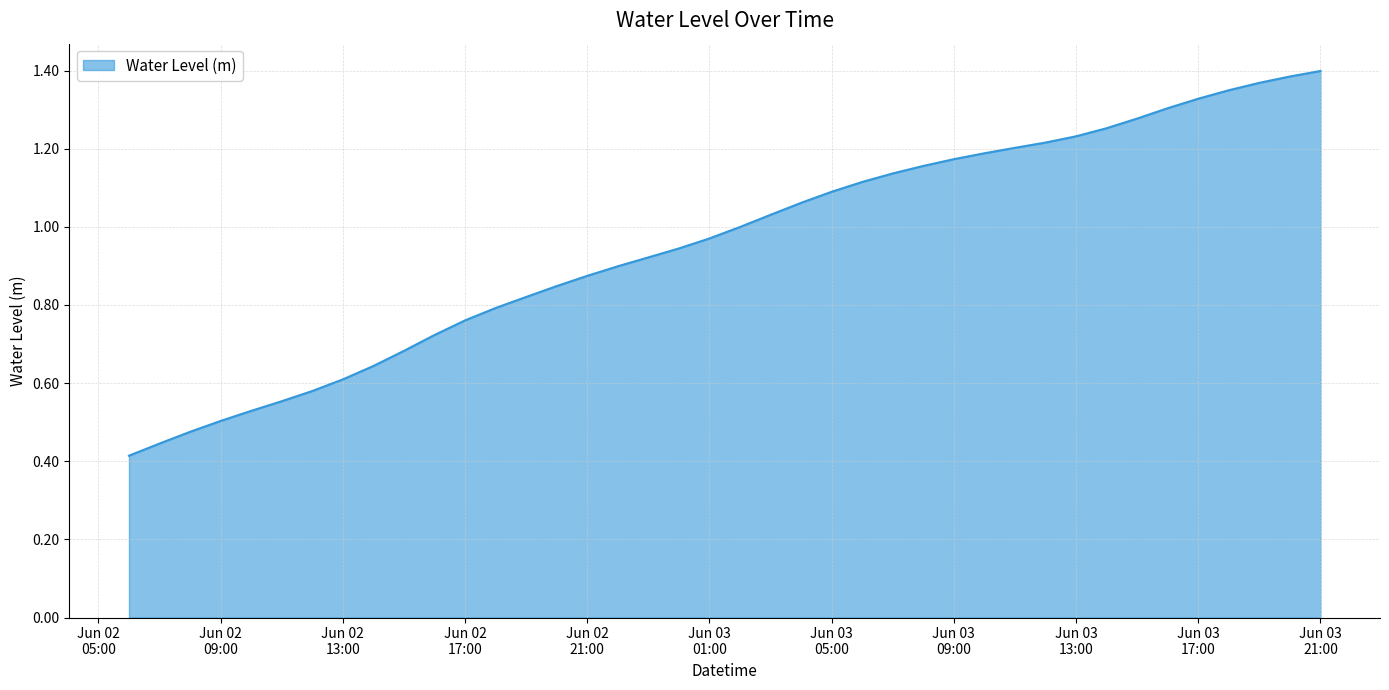

What is the difference between the second highest and second lowest values?

0.9